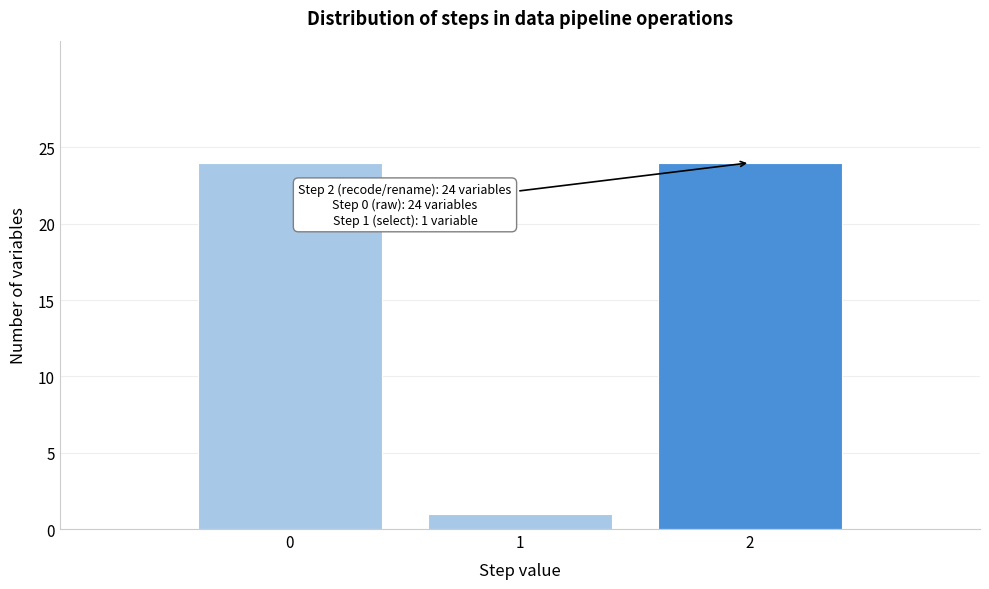

Reading left to right, transcribe all the data shown in this chart.

0=24	1=1	2=24